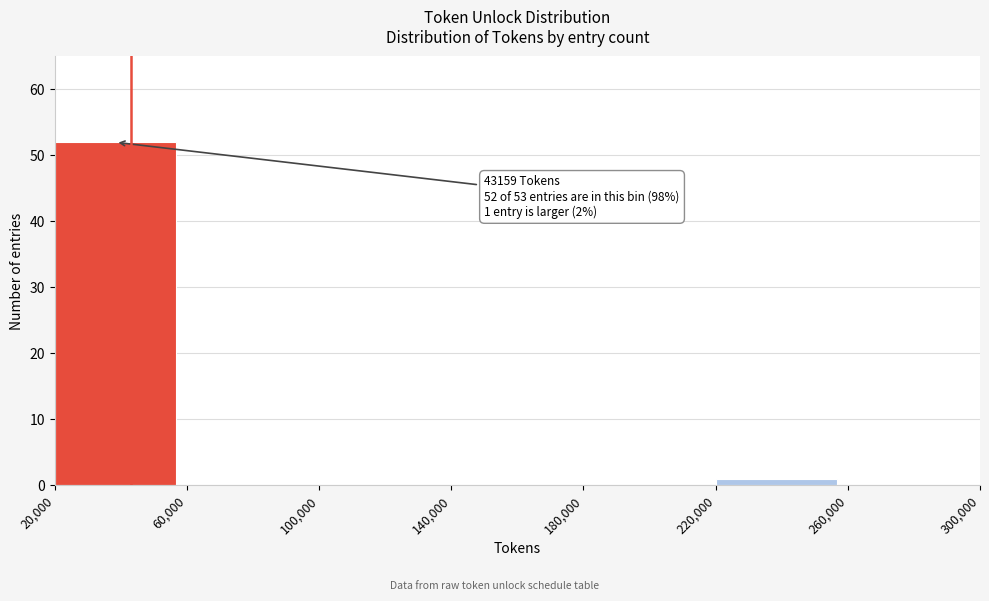

Over which range of the x-axis is the bar tallest?

20,000 to 60,000